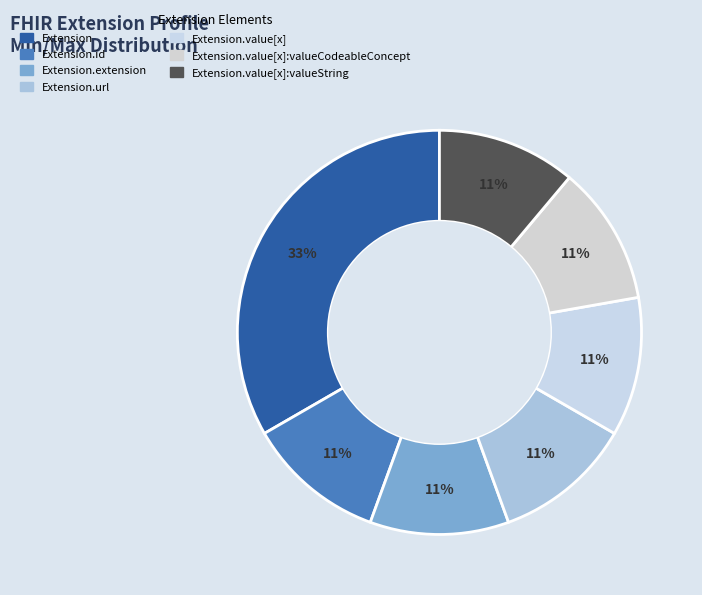

How many slices are in this pie chart?

7